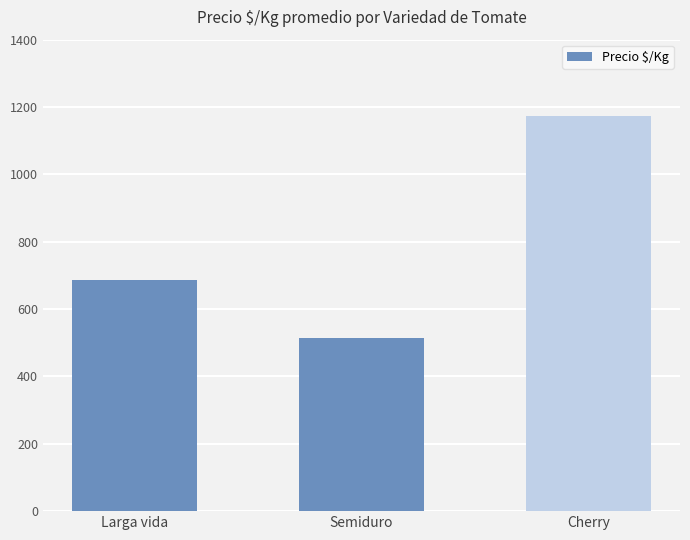

Which category has the lowest value across all series?

Semiduro